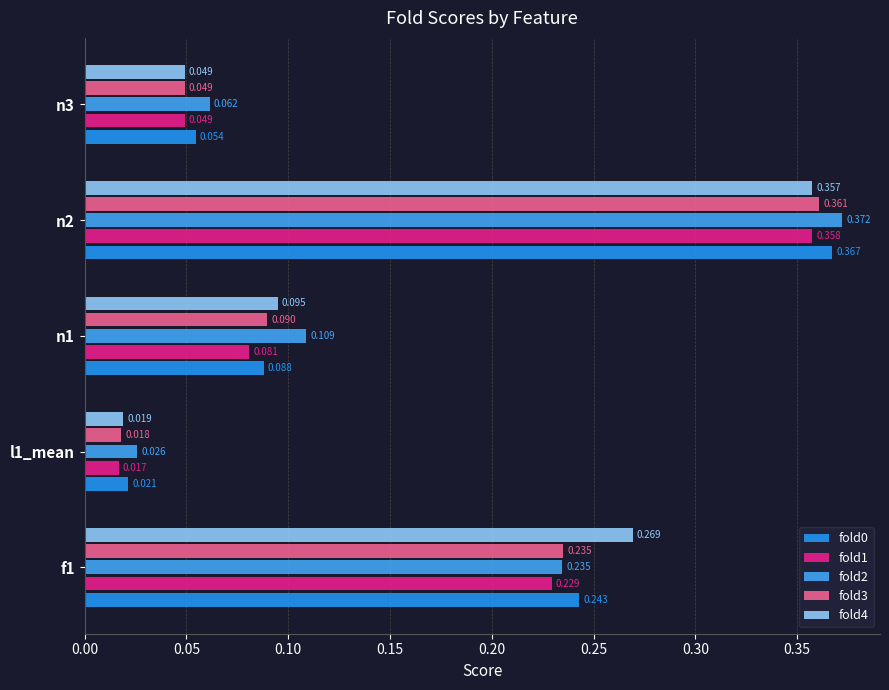

Rank the series by their maximum value, from highest to lowest.

fold2, fold0, fold3, fold1, fold4